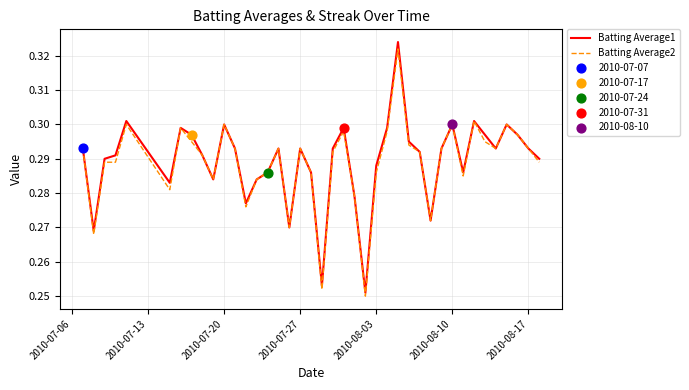

Which series has the widest spread of values?

Batting Average1